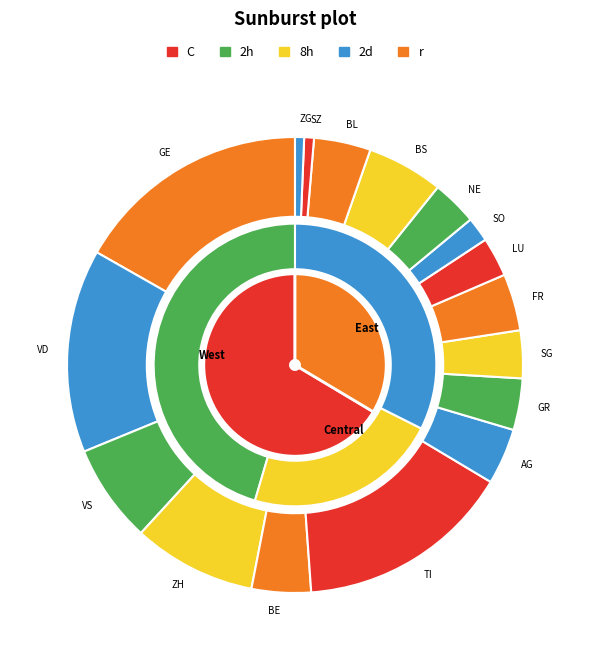

Rank the categories by value from lowest to highest.

ZG, SZ, SO, LU, NE, SG, GR, AG, FR, BL, BE, BS, VS, ZH, VD, TI, GE